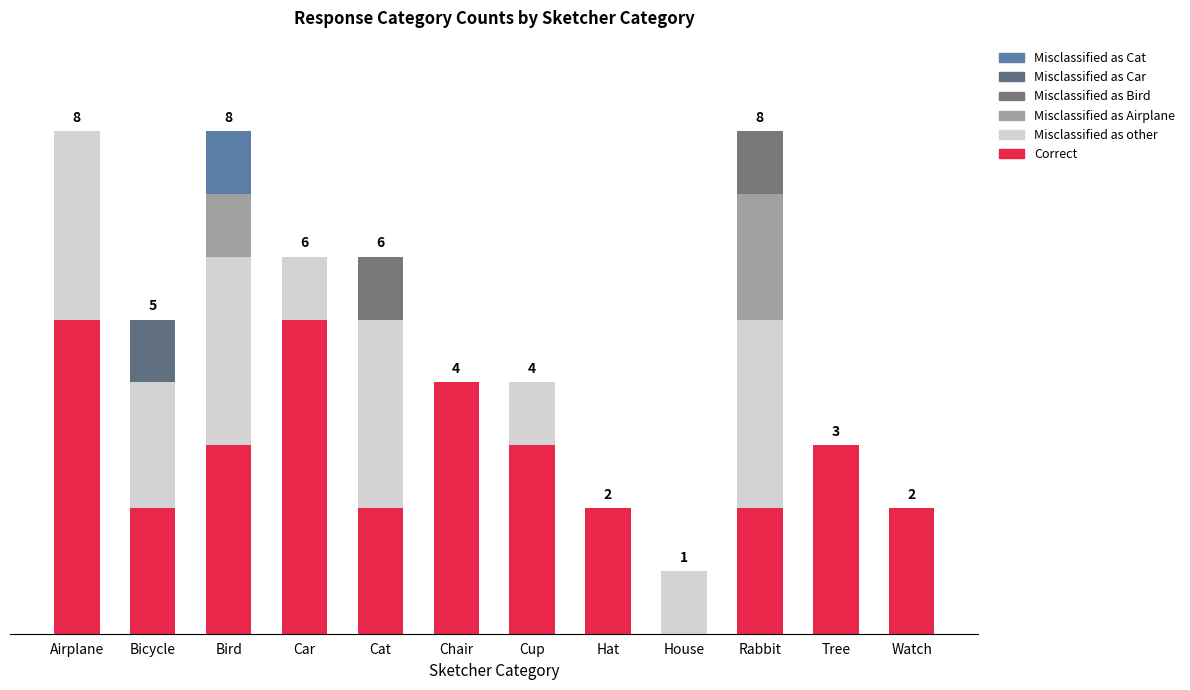

Does the chart contain stacked bars?

Yes